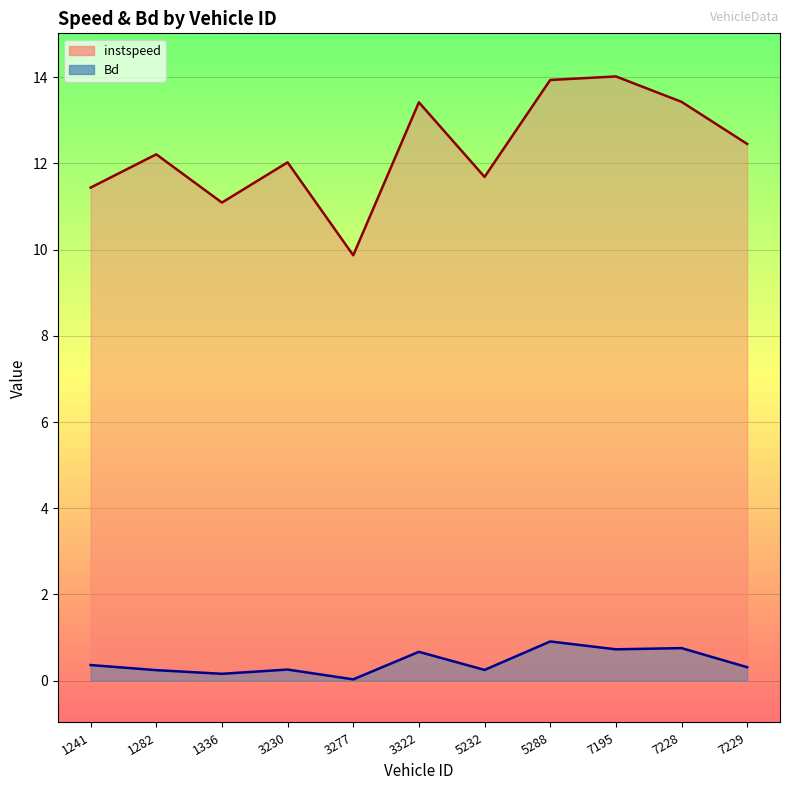

At how many categories does at least one series exceed 4?

11